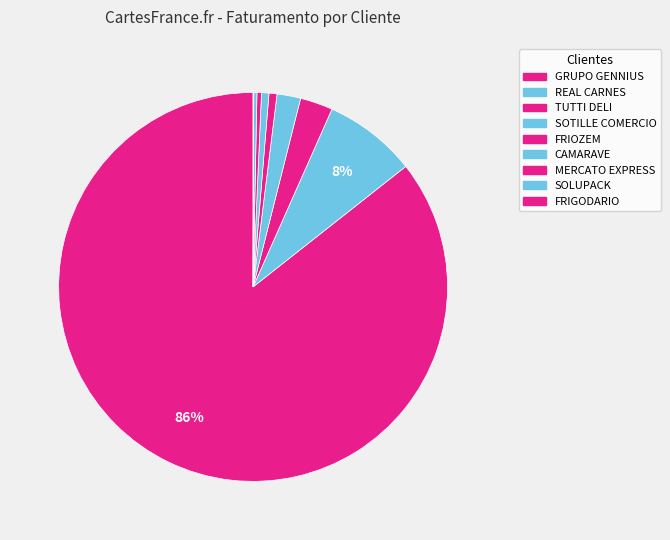

Is it true that REAL CARNES is 19% of the pie?

False